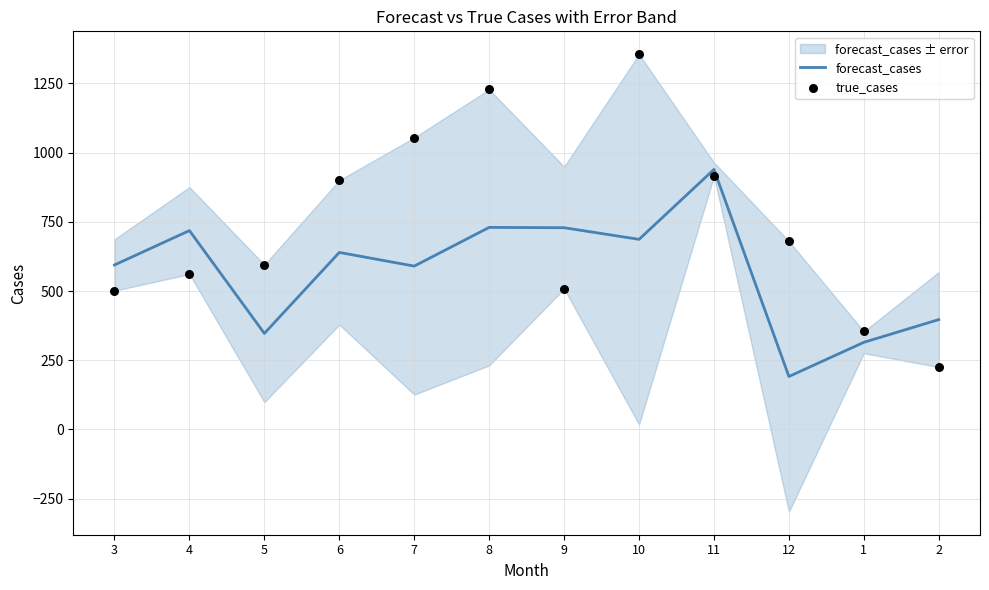

Which series has the largest total across all categories?

true_cases